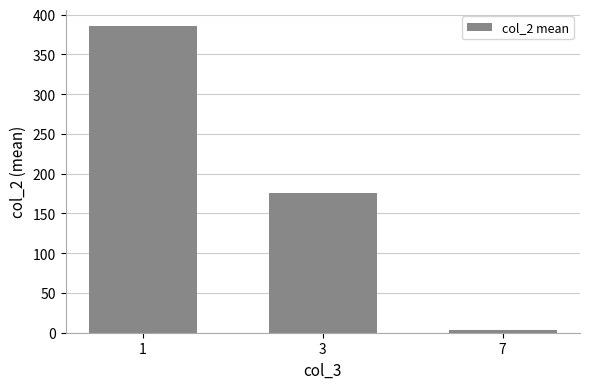

What is the value of the 1st bar from the left?

386.4